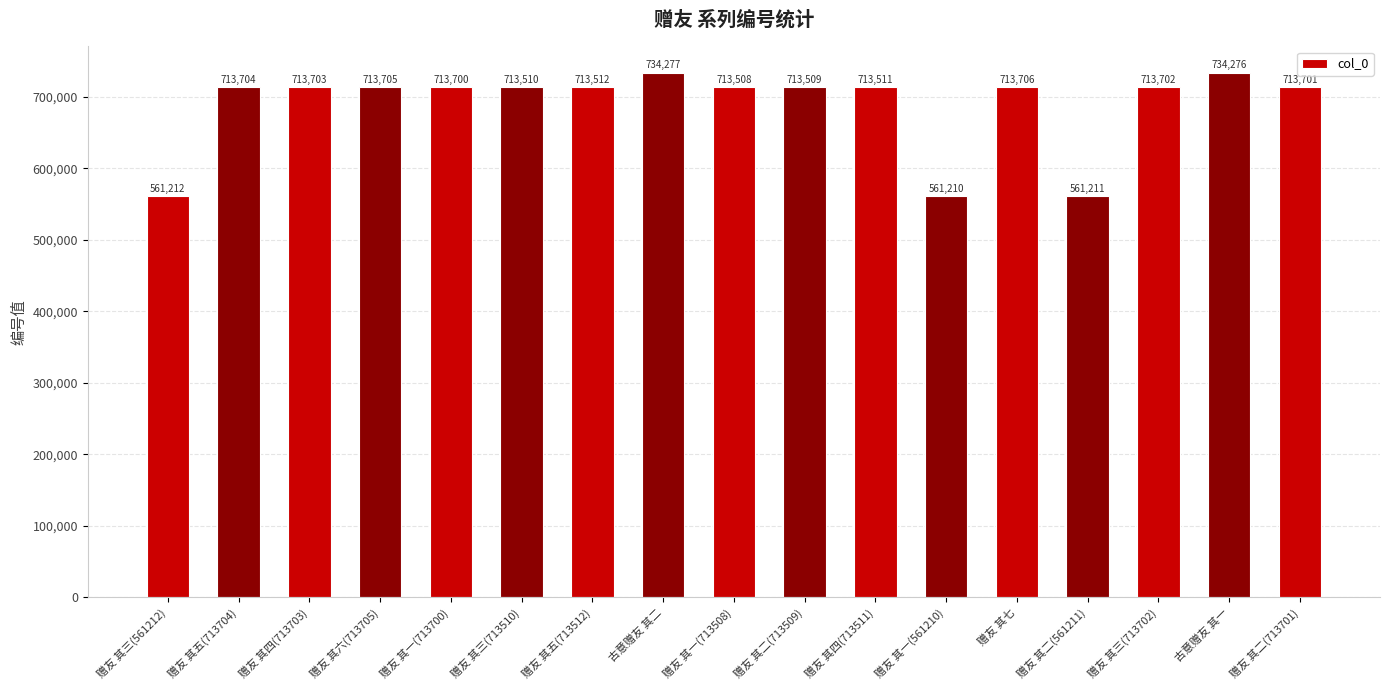

How many bars are there in total?

17